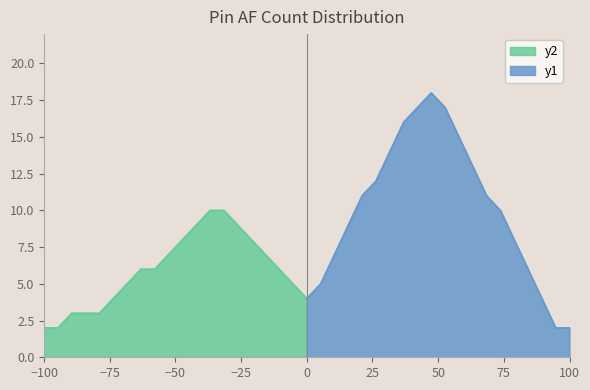

What is the value of the 8th point from the left?

16